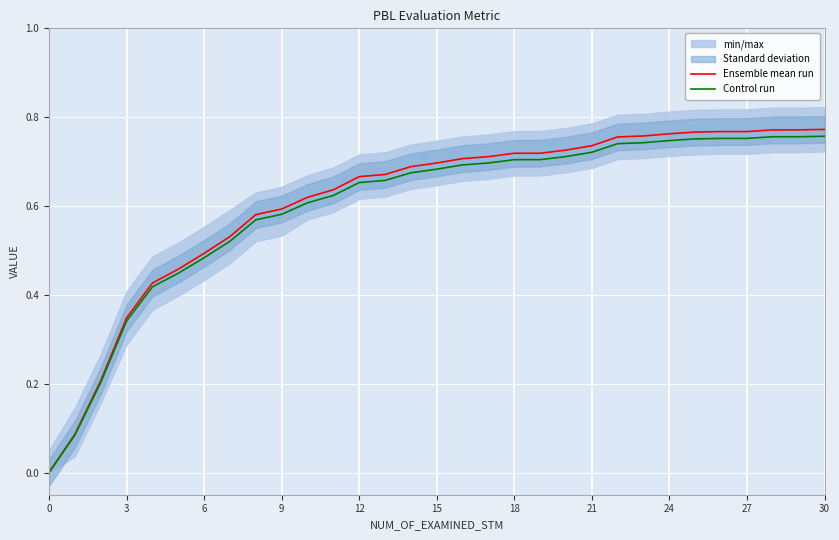

Reading left to right, list all the values displayed in this chart.

Ensemble mean run: 0.0	0.1	0.2	0.3	0.4	0.5	0.5	0.5	0.6	0.6	0.6	0.6	0.7	0.7	0.7	0.7	0.7	0.7	0.7	0.7	0.7	0.7	0.8	0.8	0.8	0.8	0.8	0.8	0.8	0.8	0.8
Control run: 0.0	0.1	0.2	0.3	0.4	0.4	0.5	0.5	0.6	0.6	0.6	0.6	0.7	0.7	0.7	0.7	0.7	0.7	0.7	0.7	0.7	0.7	0.7	0.7	0.7	0.8	0.8	0.8	0.8	0.8	0.8